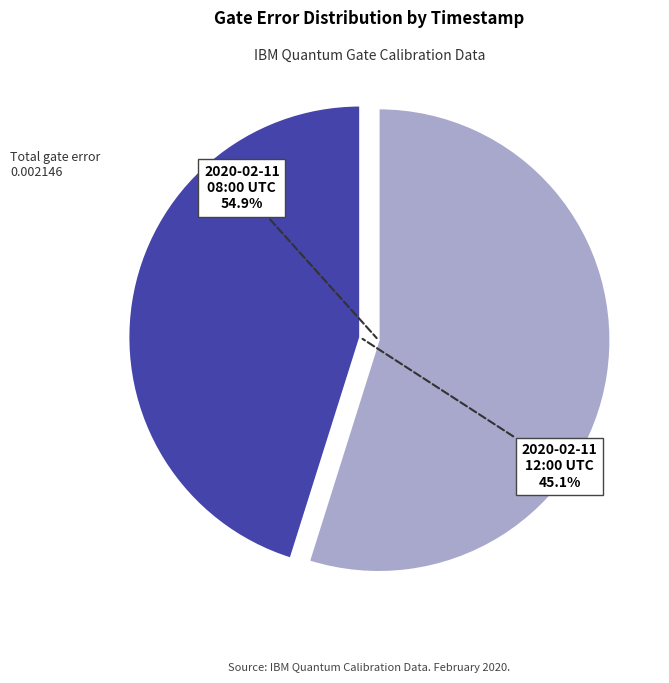

To the nearest percent, what is the average slice percentage?

50%